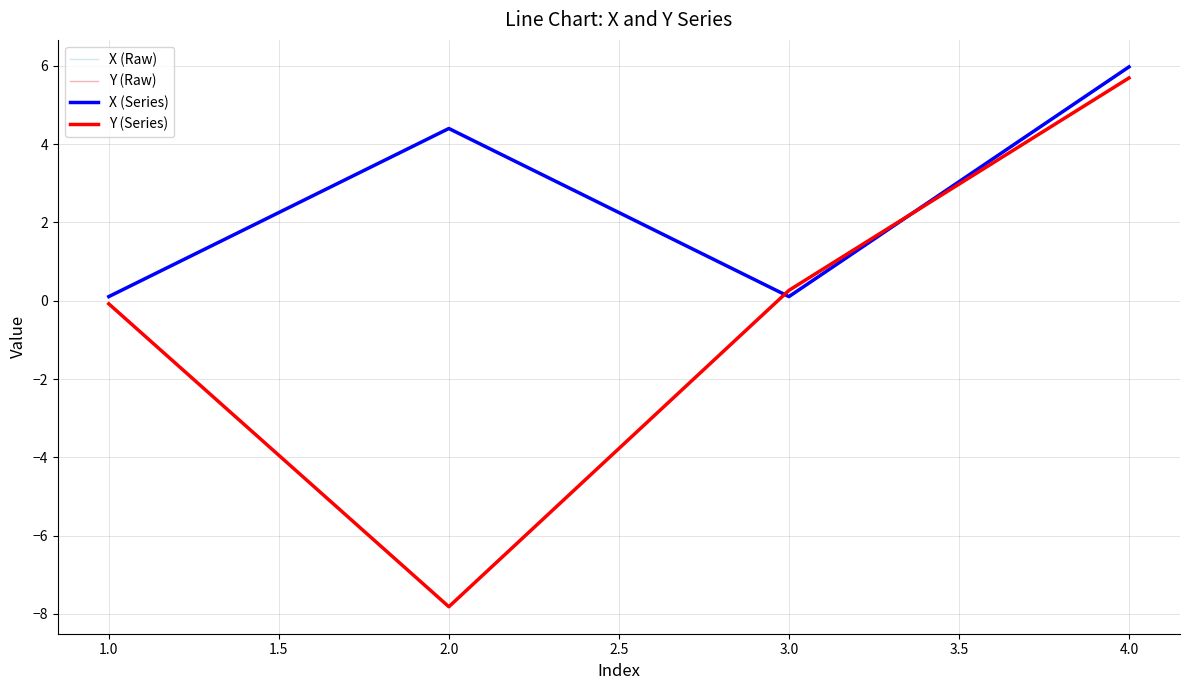

True or false: Y (Raw) and Y (Series) cross at least once.

False